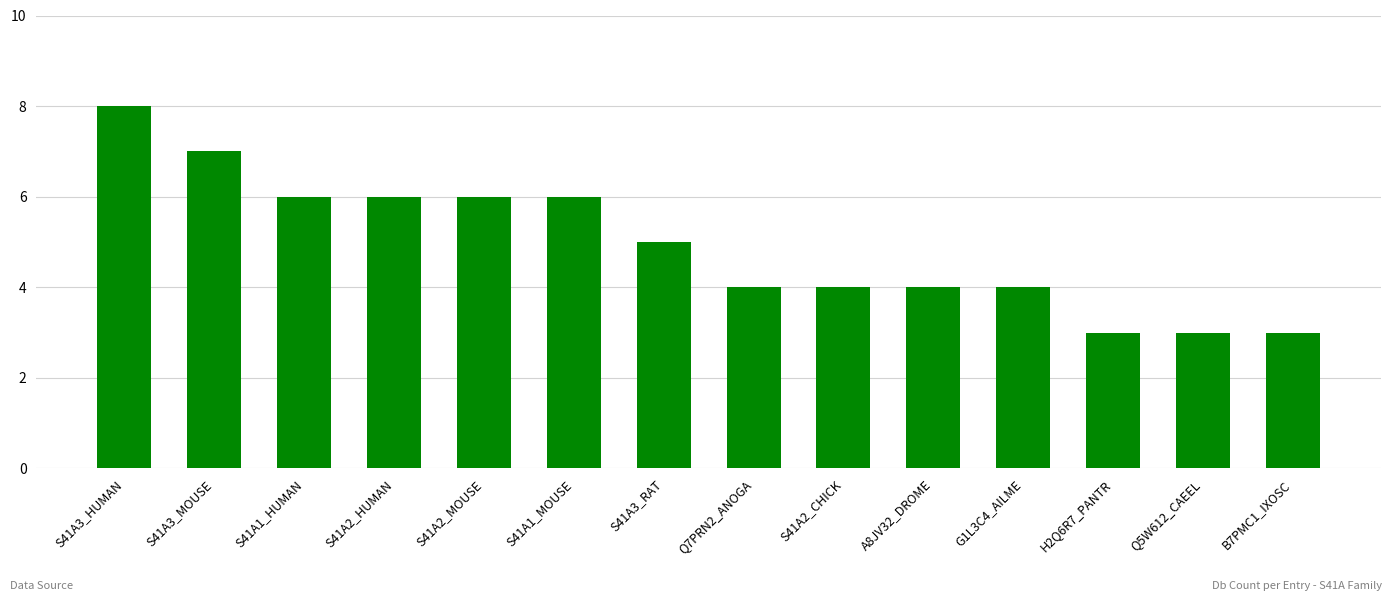

Reading left to right, list all the values displayed in this chart.

S41A3_HUMAN=8	S41A3_MOUSE=7	S41A1_HUMAN=6	S41A2_HUMAN=6	S41A2_MOUSE=6	S41A1_MOUSE=6	S41A3_RAT=5	Q7PRN2_ANOGA=4	S41A2_CHICK=4	A8JV32_DROME=4	G1L3C4_AILME=4	H2Q6R7_PANTR=3	Q5W612_CAEEL=3	B7PMC1_IXOSC=3